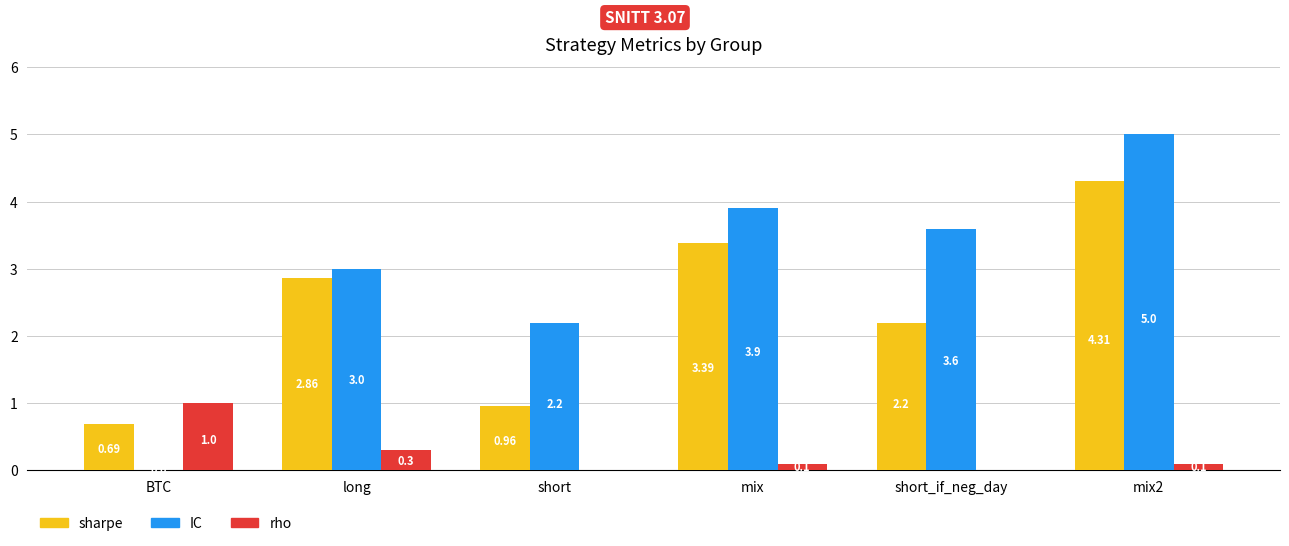

Where is sharpe nearest to the value 2?

short_if_neg_day